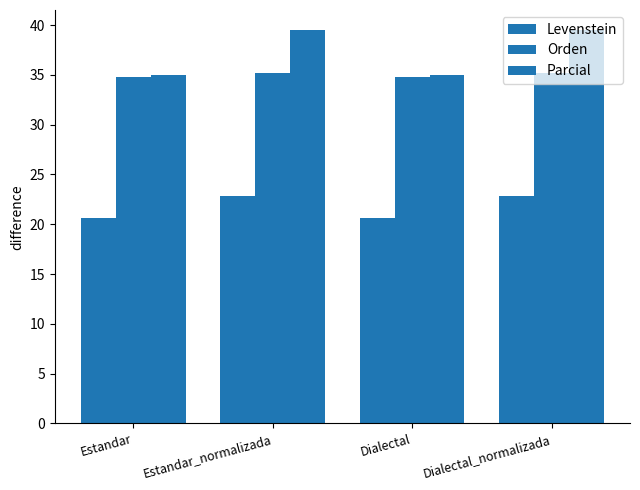

What is the average value of the Parcial series?

37.3